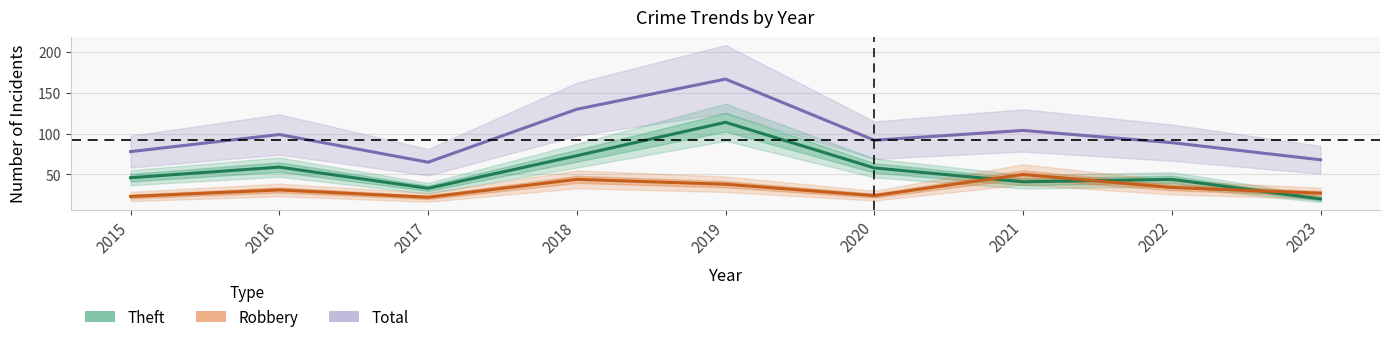

Reading right to left, transcribe all the data shown in this chart.

Robbery: 2023=27	2022=34	2021=50	2020=24	2019=38	2018=44	2017=22	2016=31	2015=23
Theft: 2023=20	2022=44	2021=41	2020=58	2019=114	2018=73	2017=33	2016=59	2015=46
Total: 2023=68	2022=89	2021=104	2020=92	2019=167	2018=130	2017=65	2016=99	2015=78